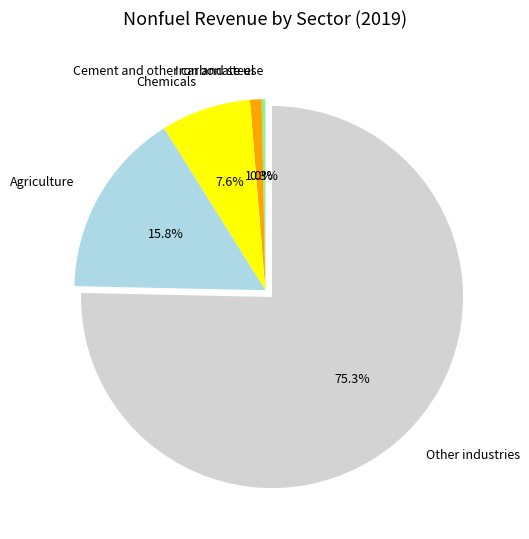

What is the ratio of the value at Agriculture to the value at Other industries?

0.2